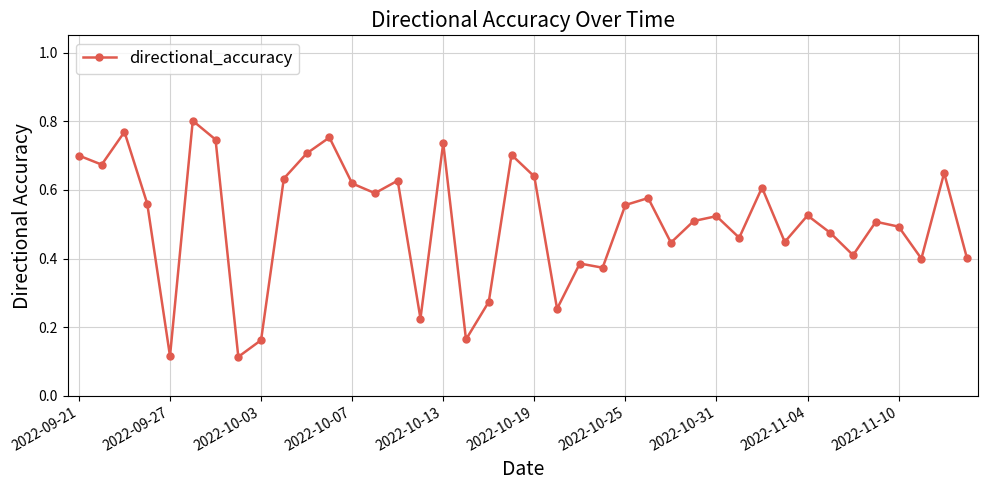

What is the sum of all values?

20.3